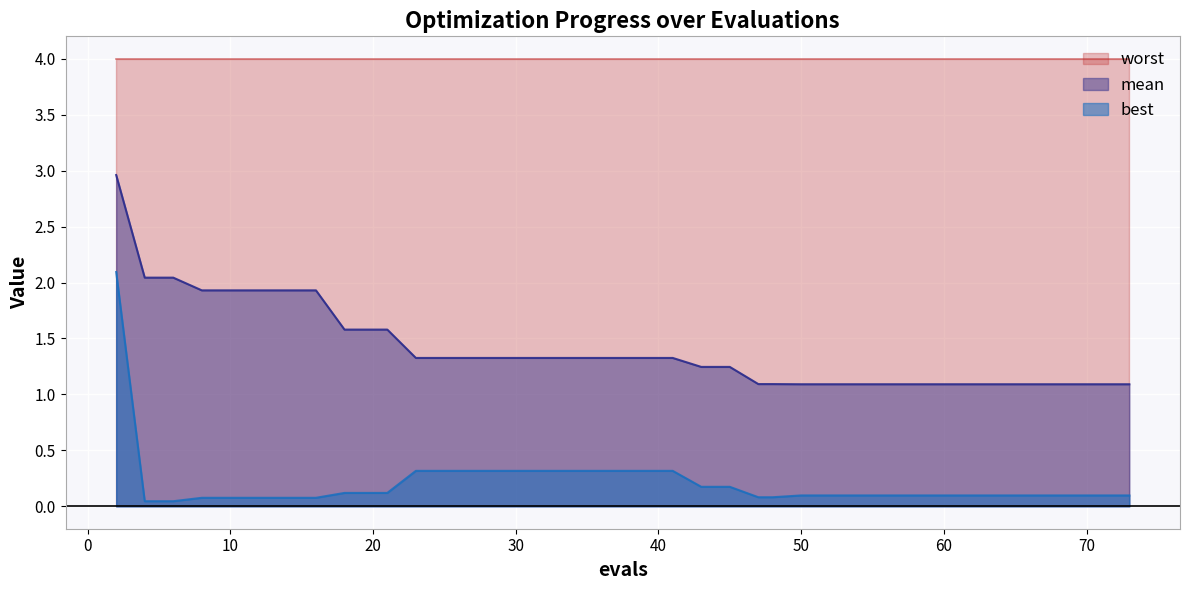

Rank the series by their maximum value, from lowest to highest.

best, mean, worst